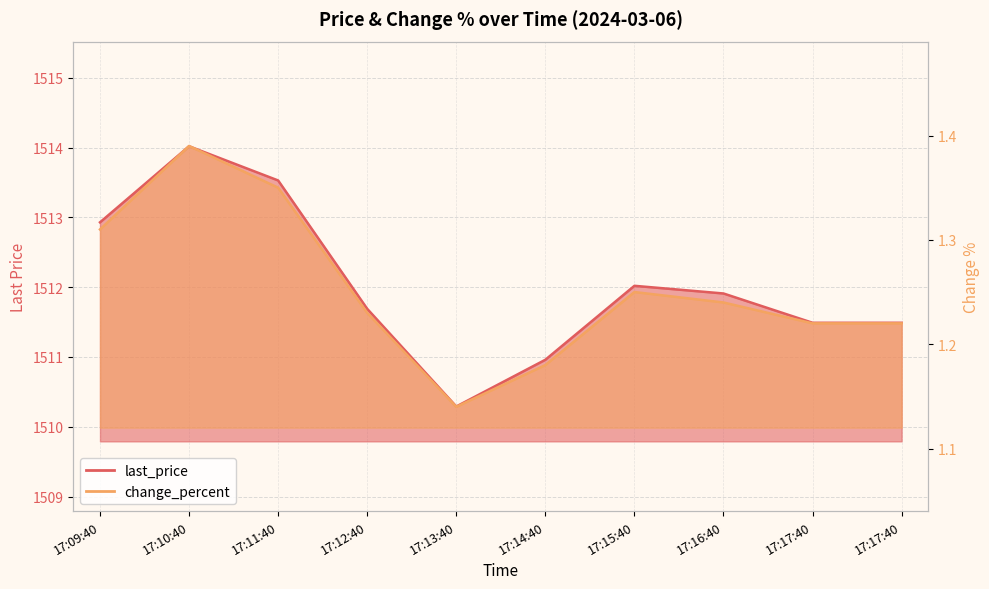

Which series has the largest total across all categories?

last_price